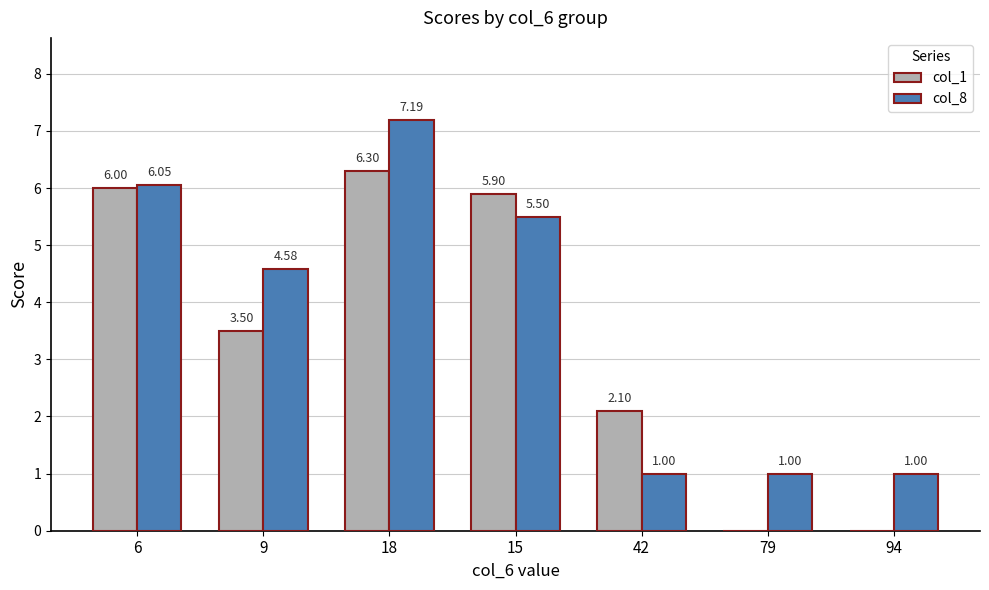

What is the total value across all series at 94?

1.0